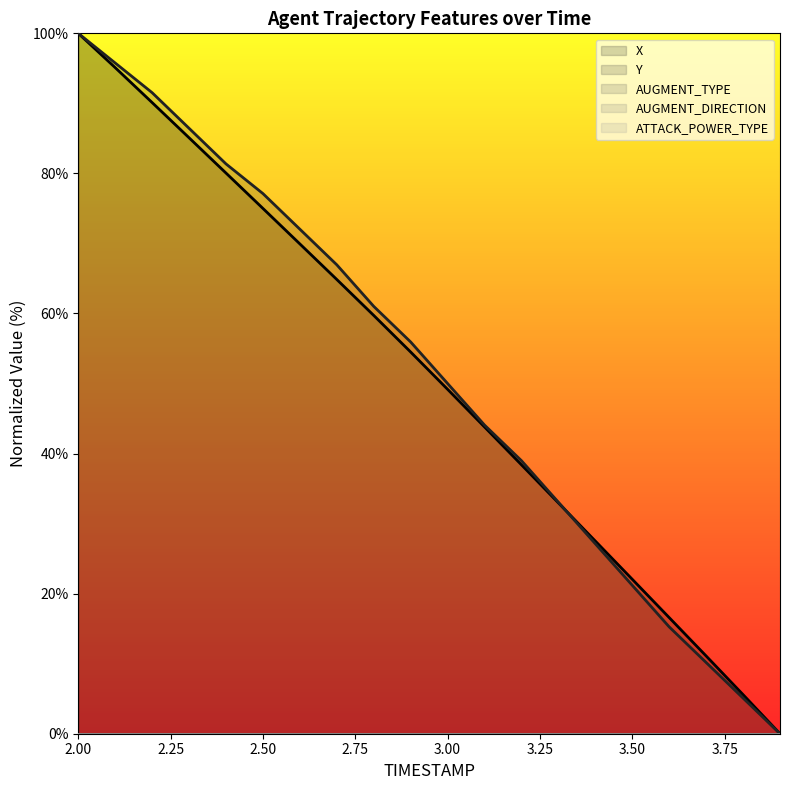

Which series has the largest total across all categories?

Y